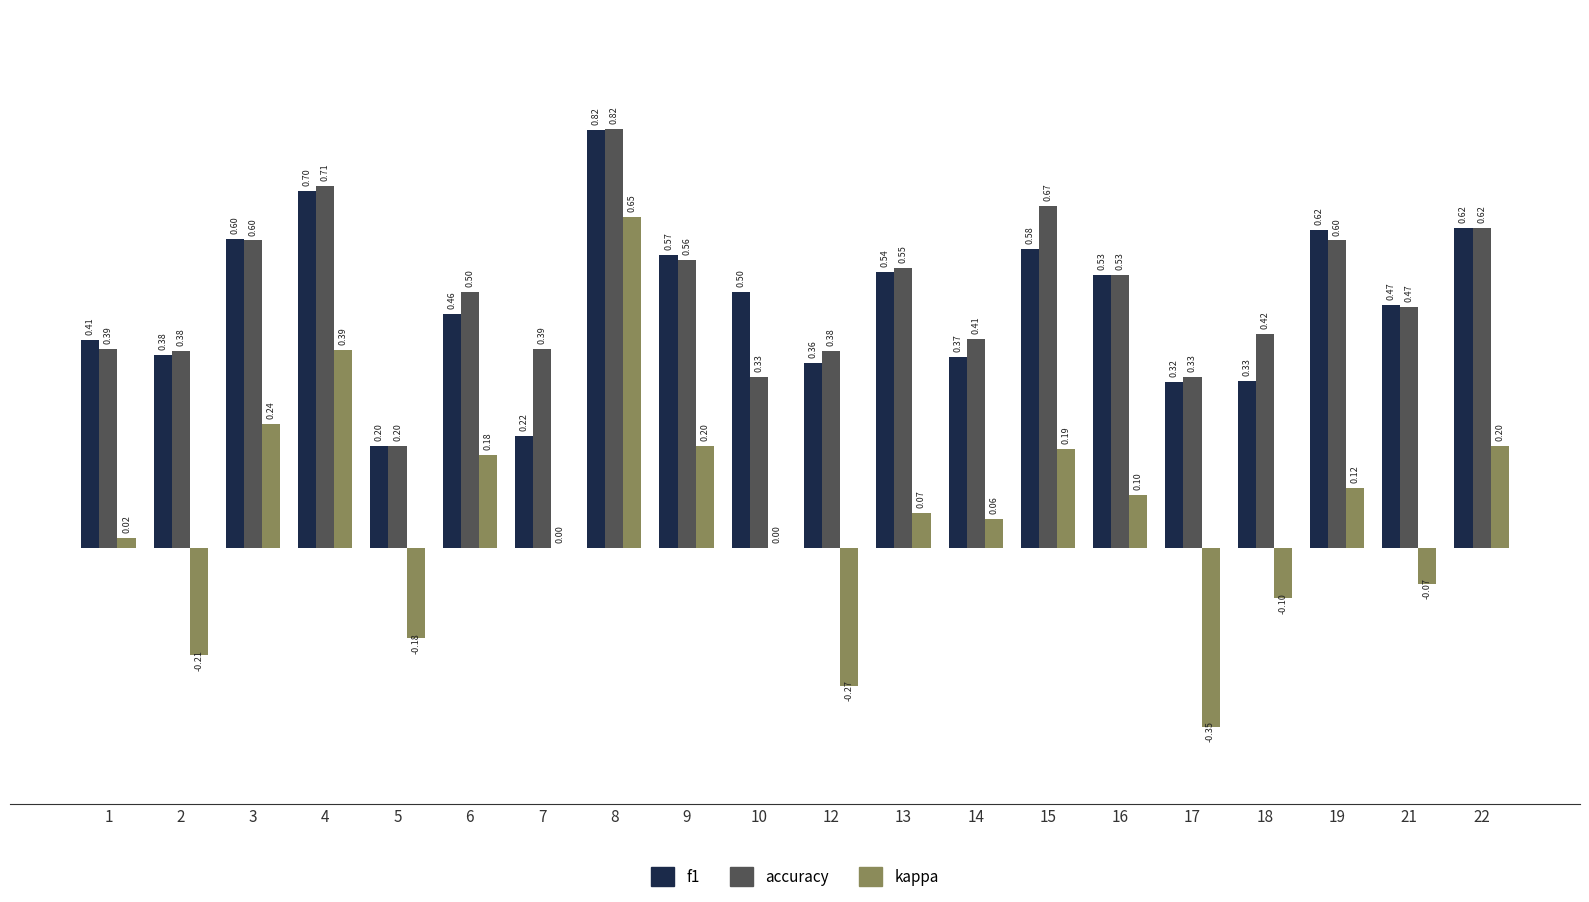

The value of kappa at 2 is -0.3. True or false?

False